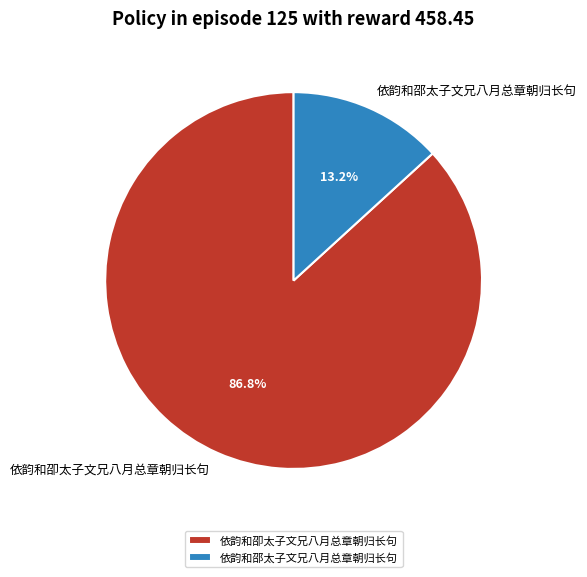

Count the number of slices in the pie.

2